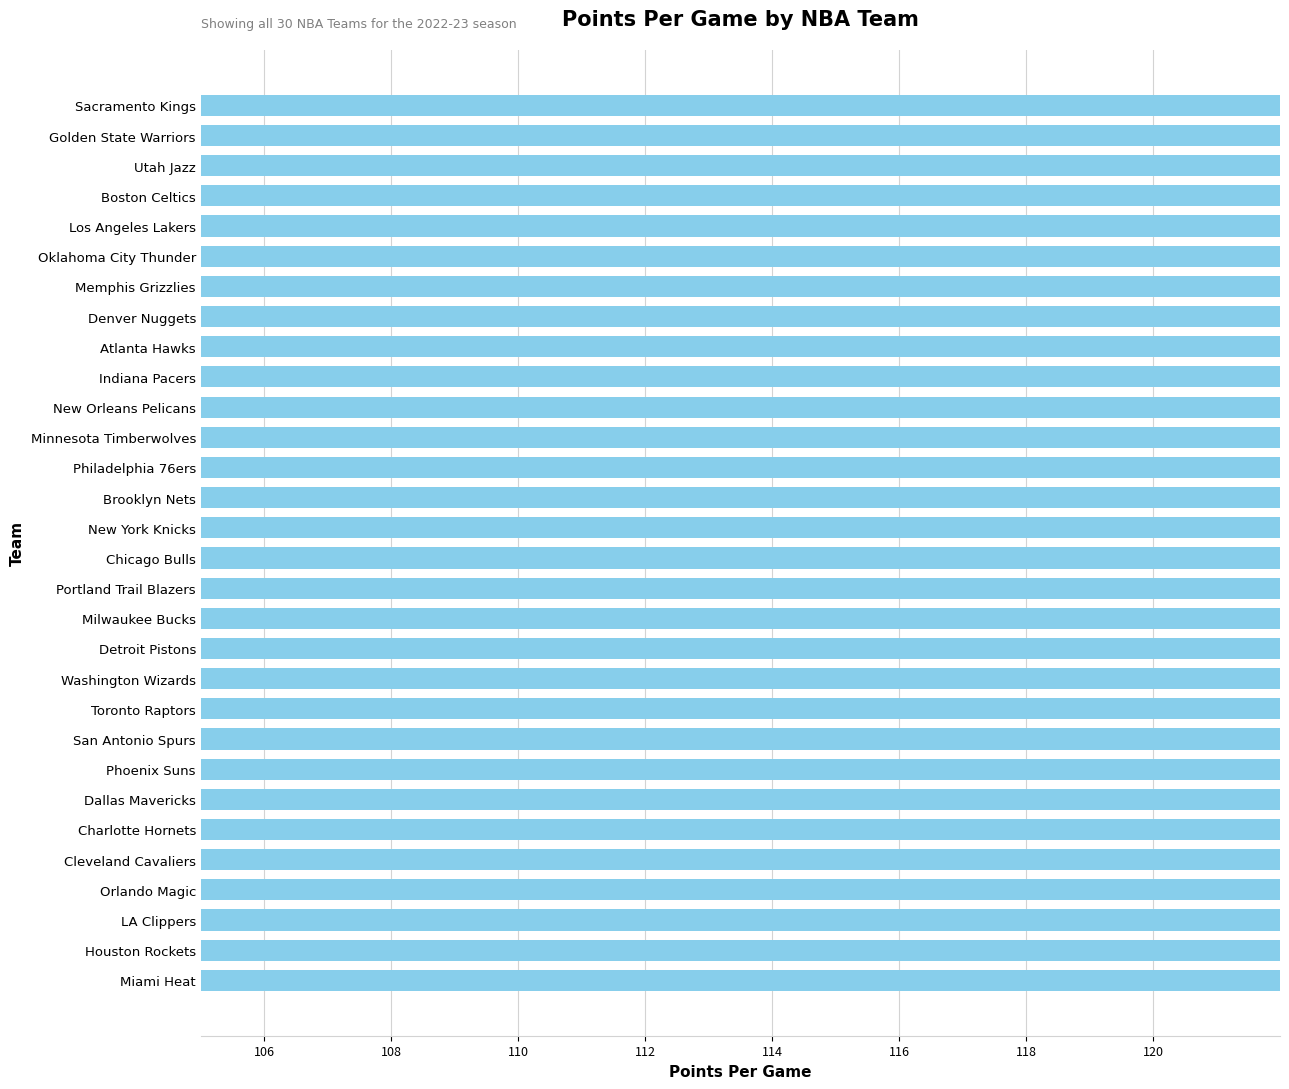

What position from the right is New Orleans Pelicans?

11